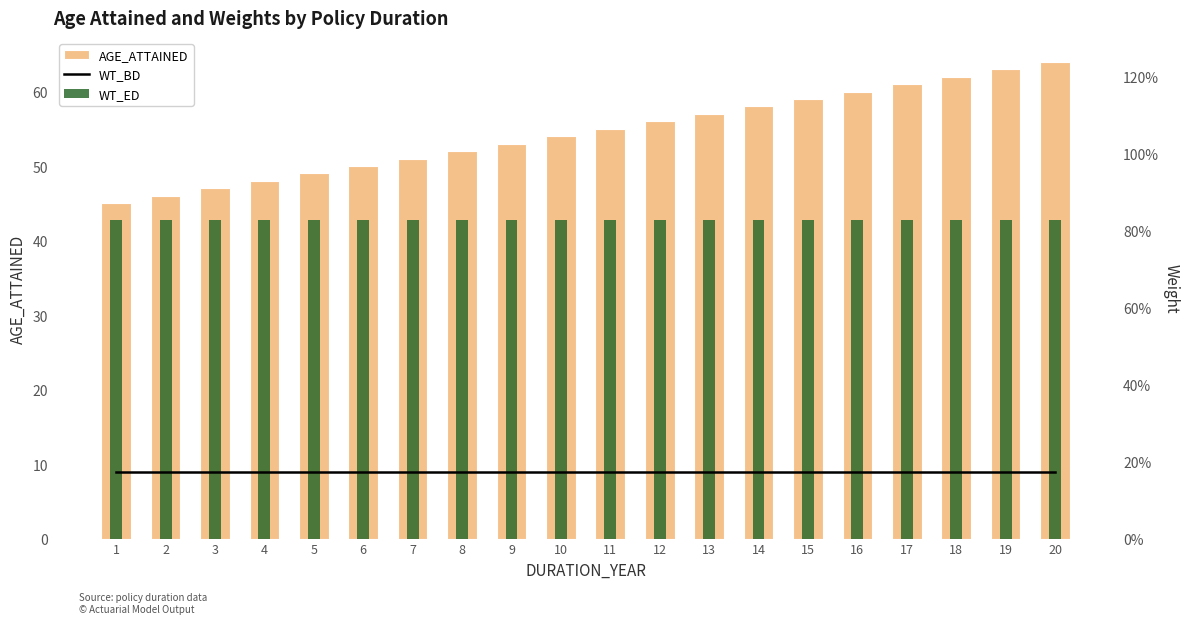

At how many categories does at least one series exceed 22?

20